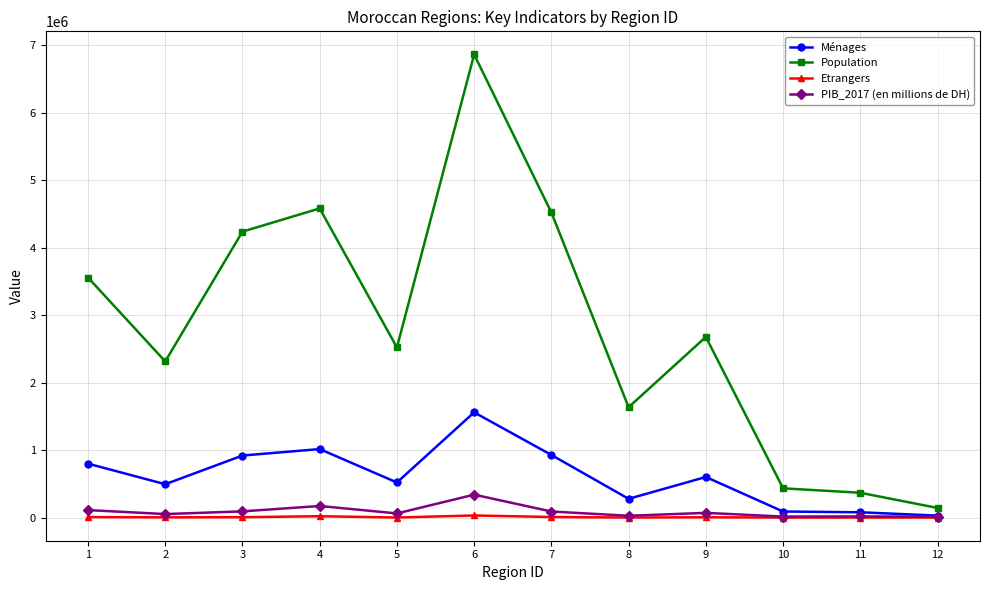

What is the value of the Ménages point at the 8th from the left?

277998